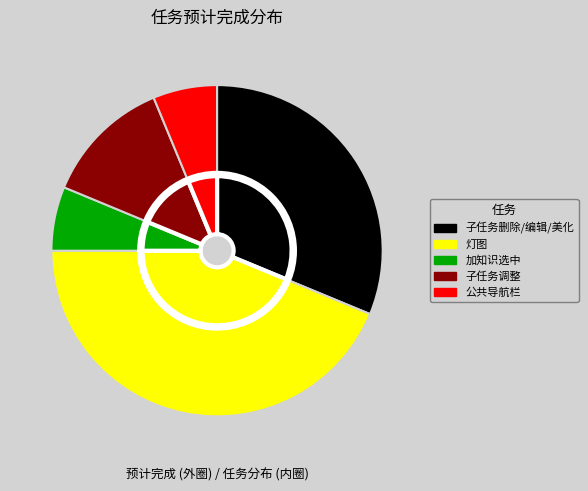

The 公共导航栏 slice represents 6% of the pie. True or false?

True